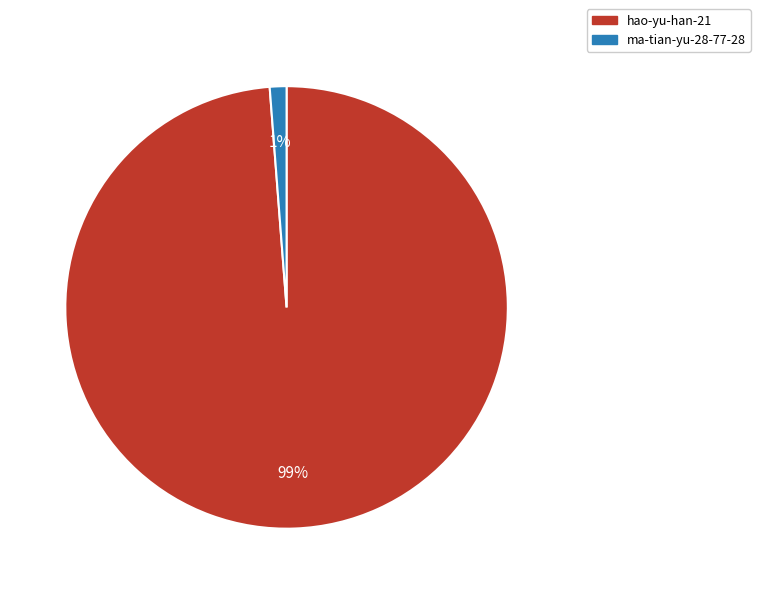

Which category has the smallest portion of the pie?

ma-tian-yu-28-77-28